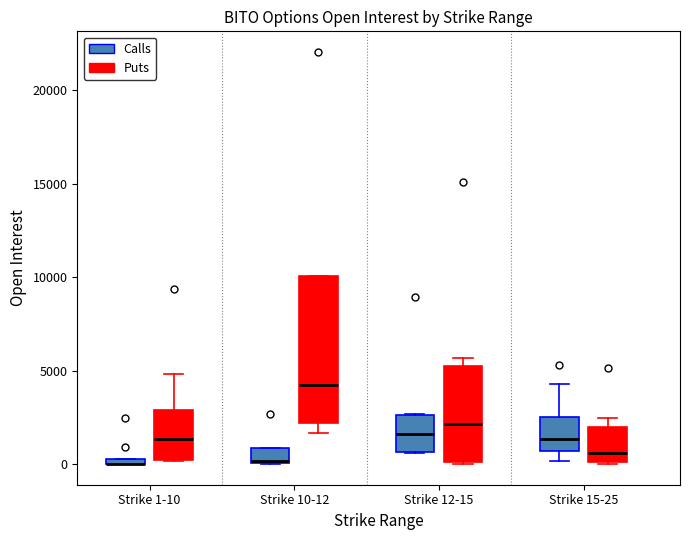

Which box is the tallest, from its lower edge to its upper edge?

Strike 10-12 (Puts)